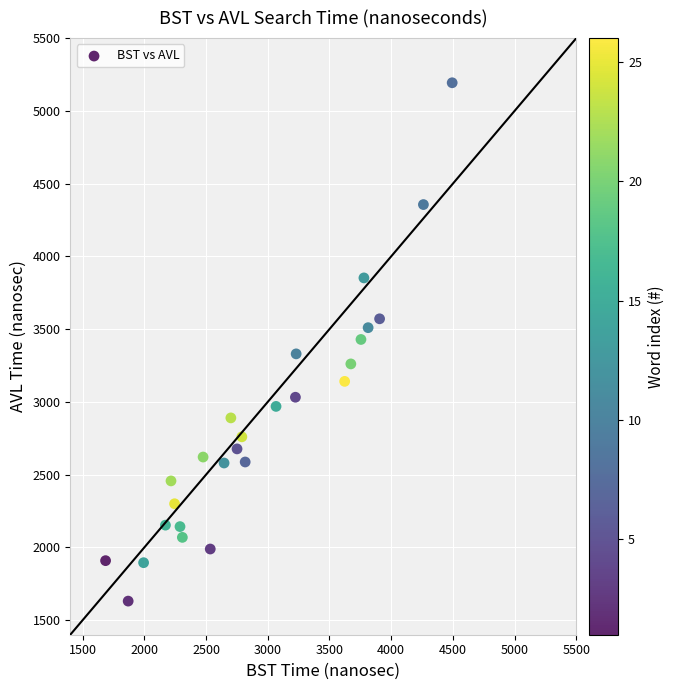

What is the range of X values (max minus min)?

2808